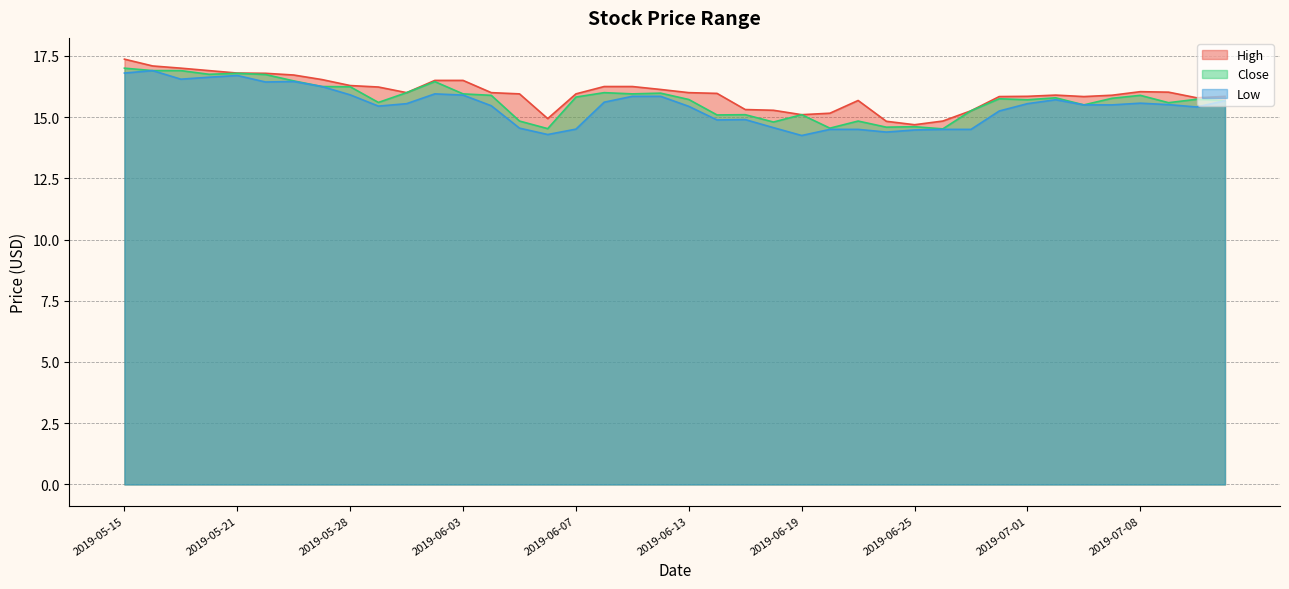

In Close, how many points are higher than both neighbors (excluding endpoints)?

12